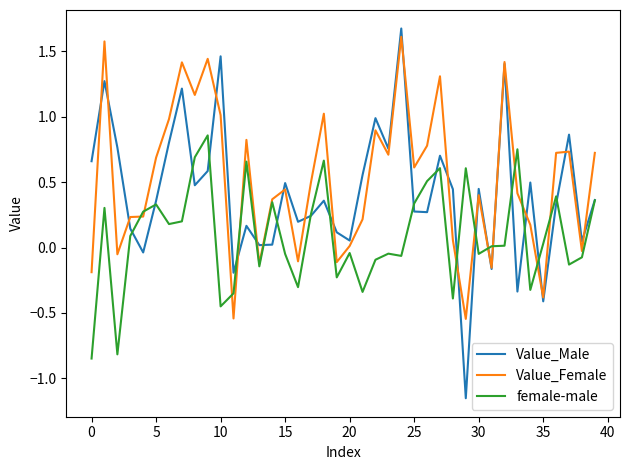

Which series has the widest spread of values?

Value_Male